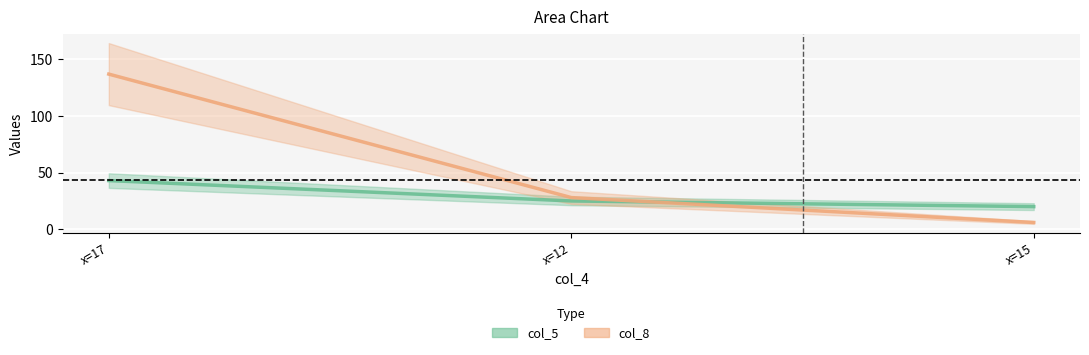

What position from the right is x=12?

2